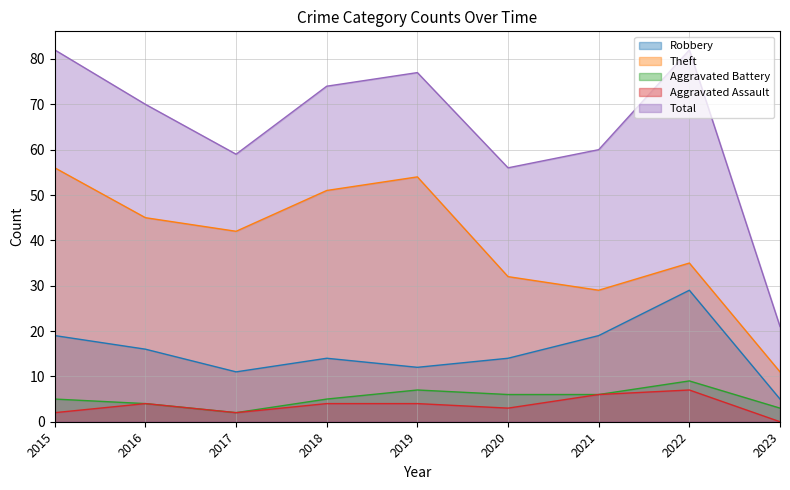

Which series has the largest total across all categories?

Total